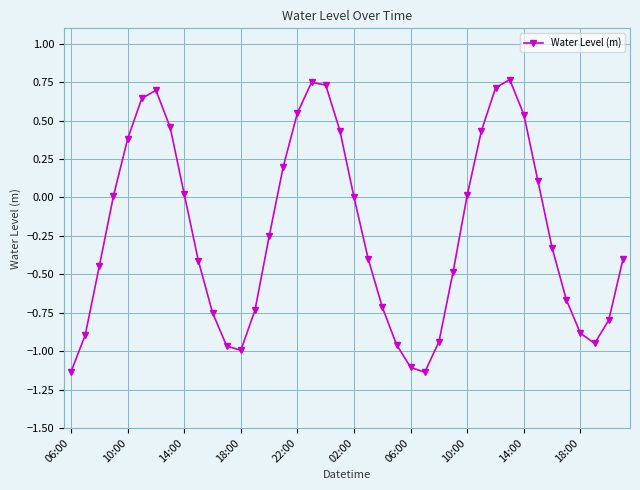

What is the difference between the maximum and minimum values?

1.9